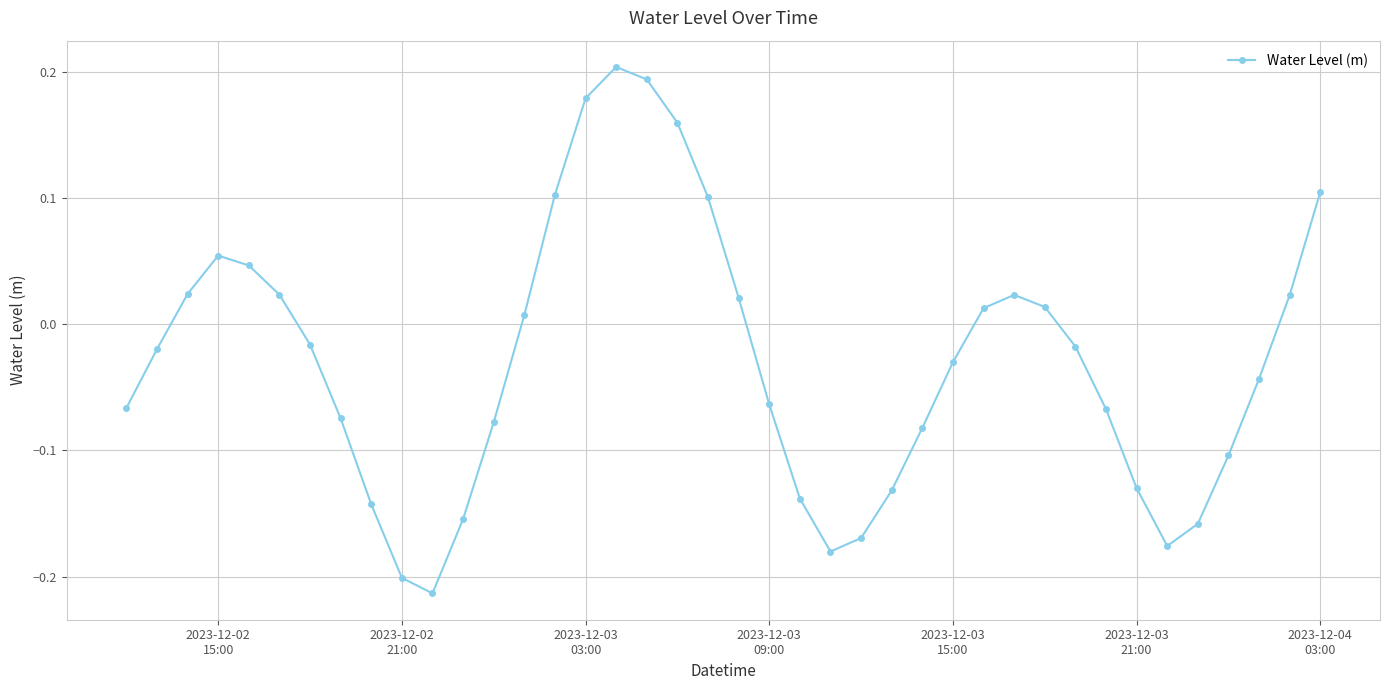

How many data points does each series have?

40